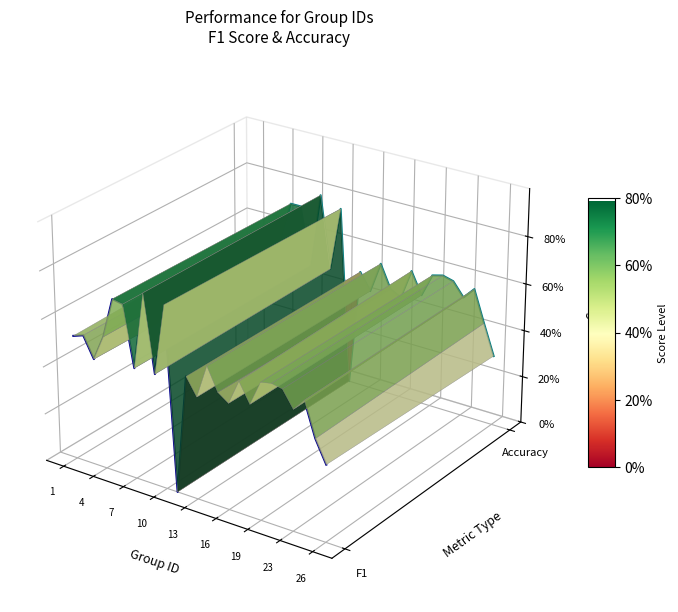

In Accuracy, how many points are lower than both neighbors (excluding endpoints)?

8